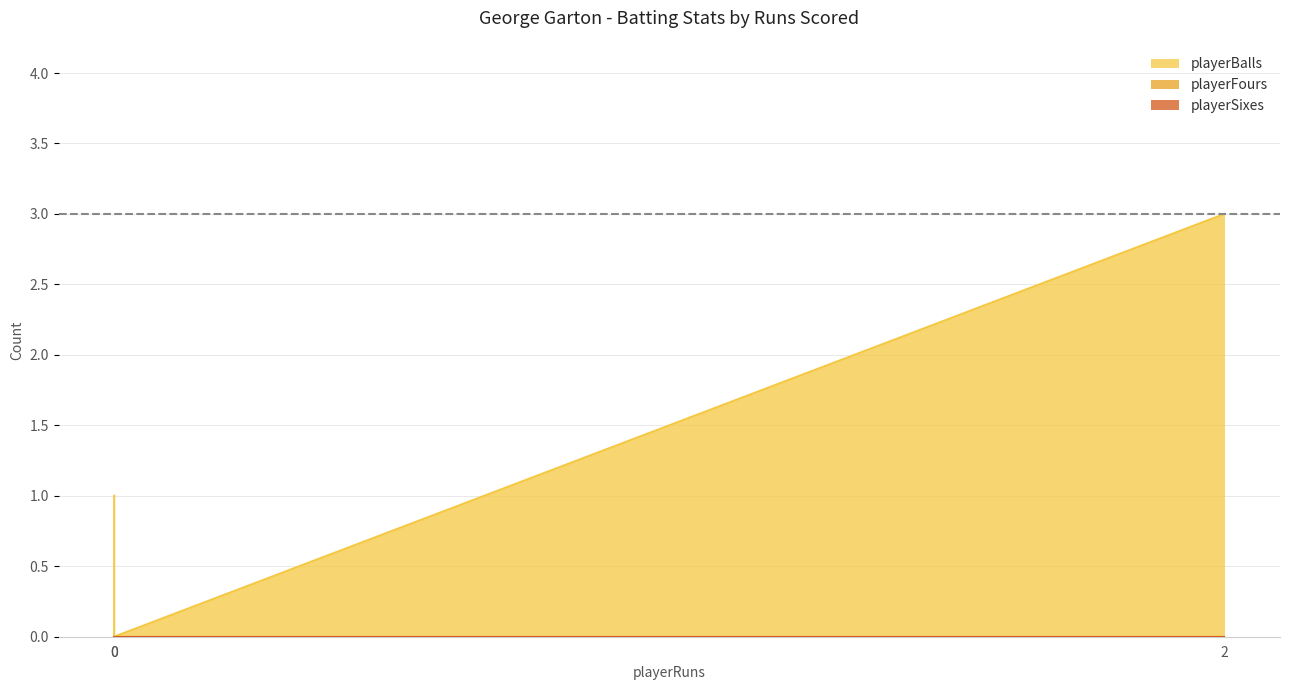

Which series has the largest range (max minus min)?

playerBalls